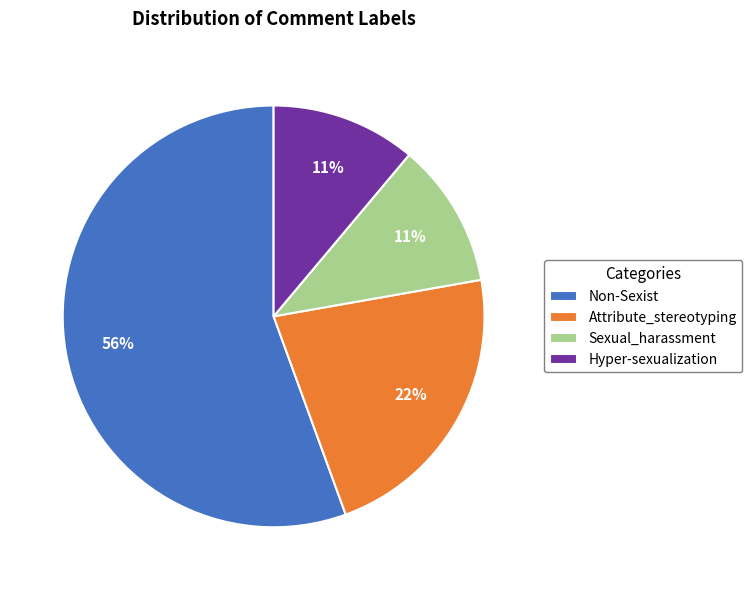

How many segments does this pie chart have?

4